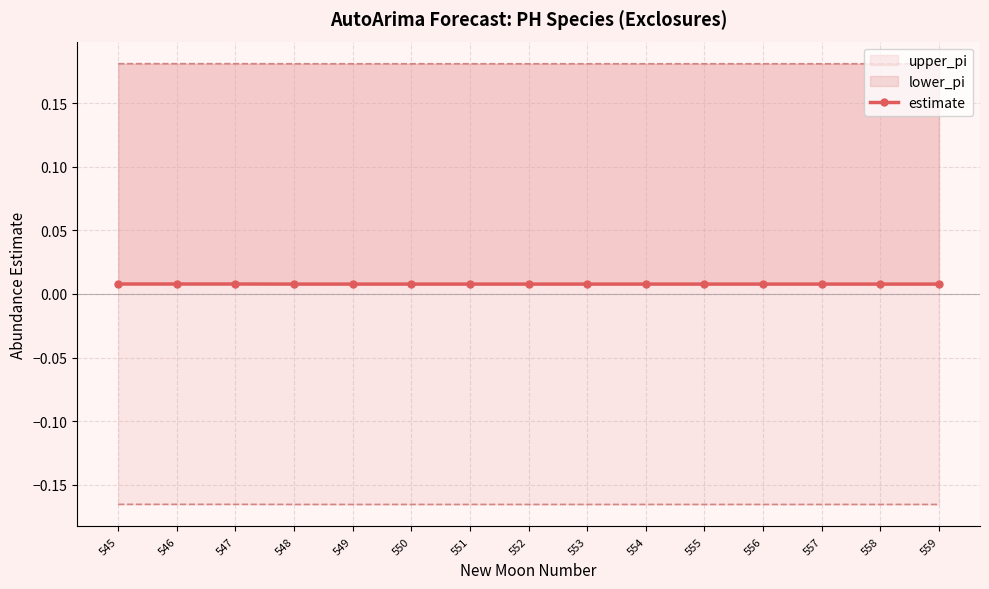

Which category has the lowest value across all series?

548